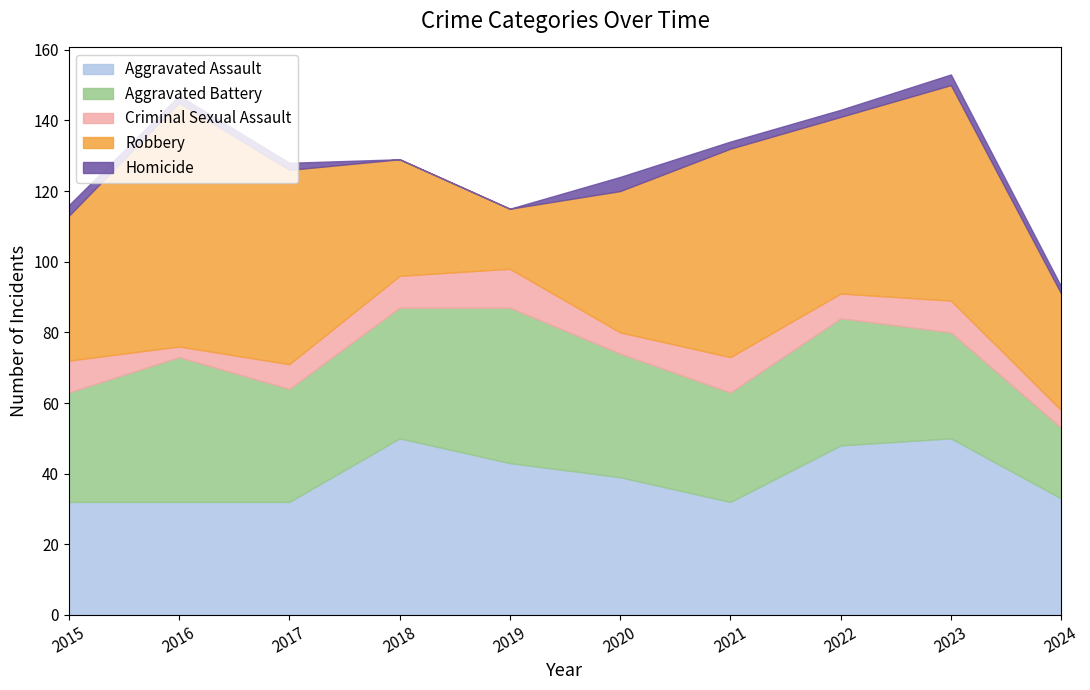

Reading left to right, transcribe all the data shown in this chart.

Aggravated Assault: 32	32	32	50	43	39	32	48	50	33
Aggravated Battery: 31	41	32	37	44	35	31	36	30	20
Criminal Sexual Assault: 9	3	7	9	11	6	10	7	9	5
Robbery: 41	69	55	33	17	40	59	50	61	33
Homicide: 3	2	2	0	0	4	2	2	3	2